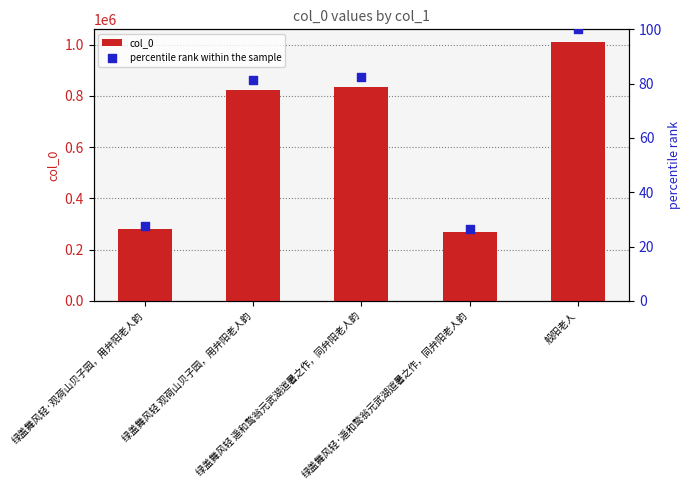

At which category is the sum across all series the highest?

般阳老人